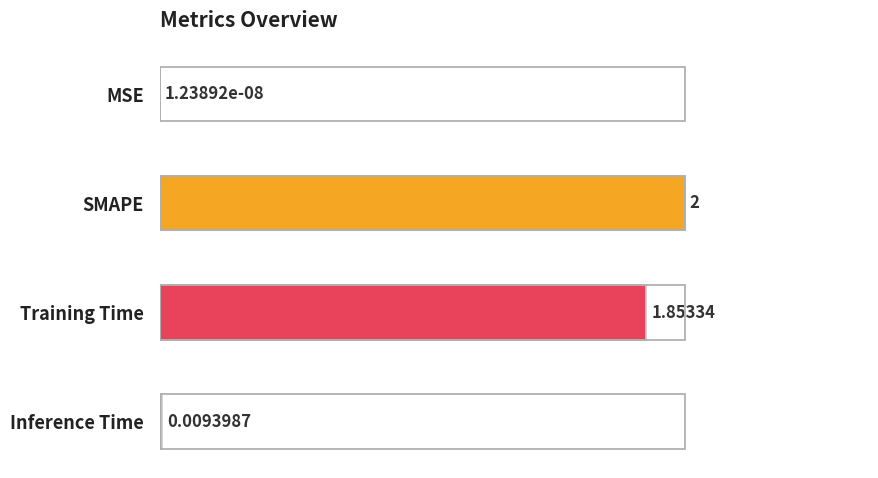

Which category has the highest value across all series?

SMAPE